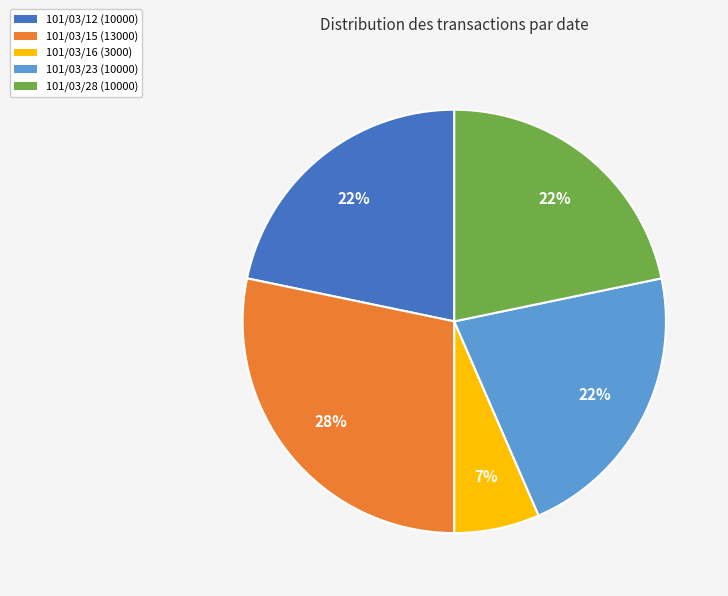

Is it true that 101/03/15 is 28% of the pie?

True